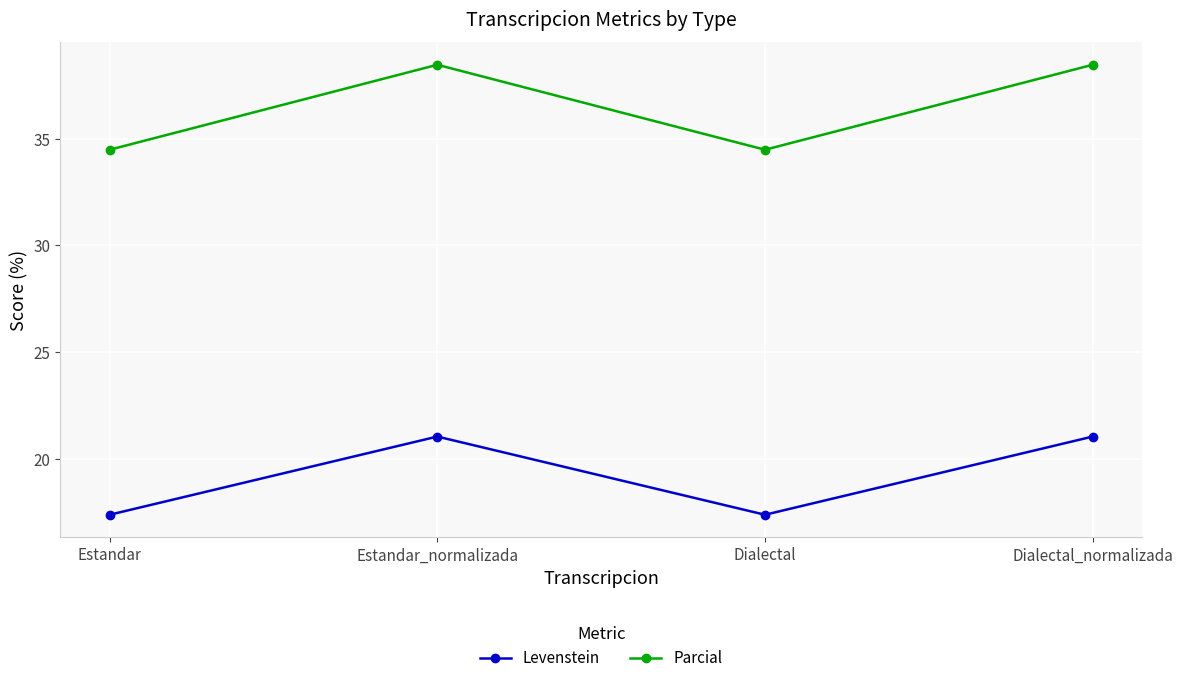

What is the highest value of the Levenstein series?

21.1